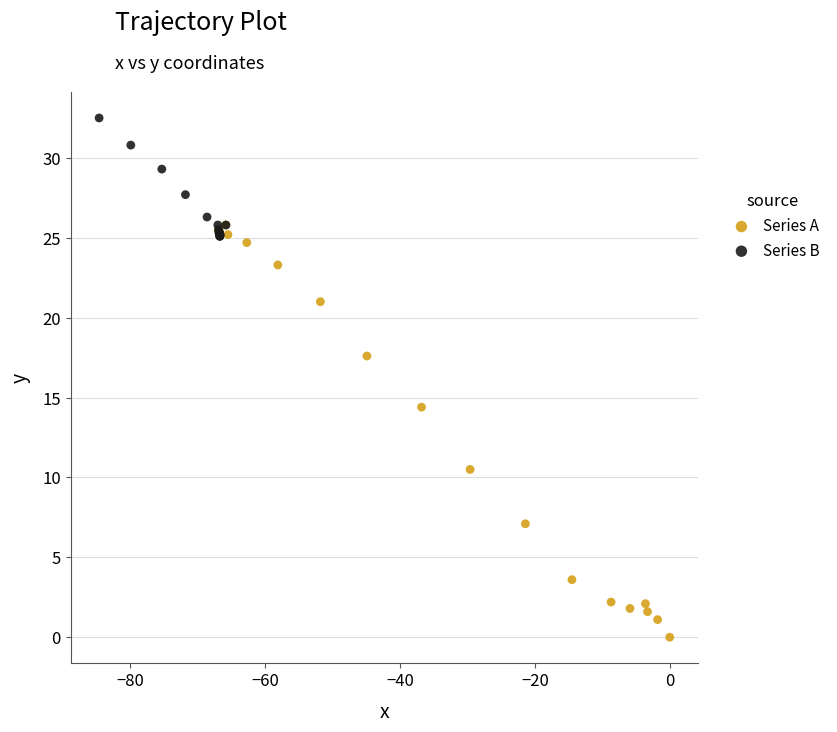

Which series has the largest Y range (max minus min)?

Series A